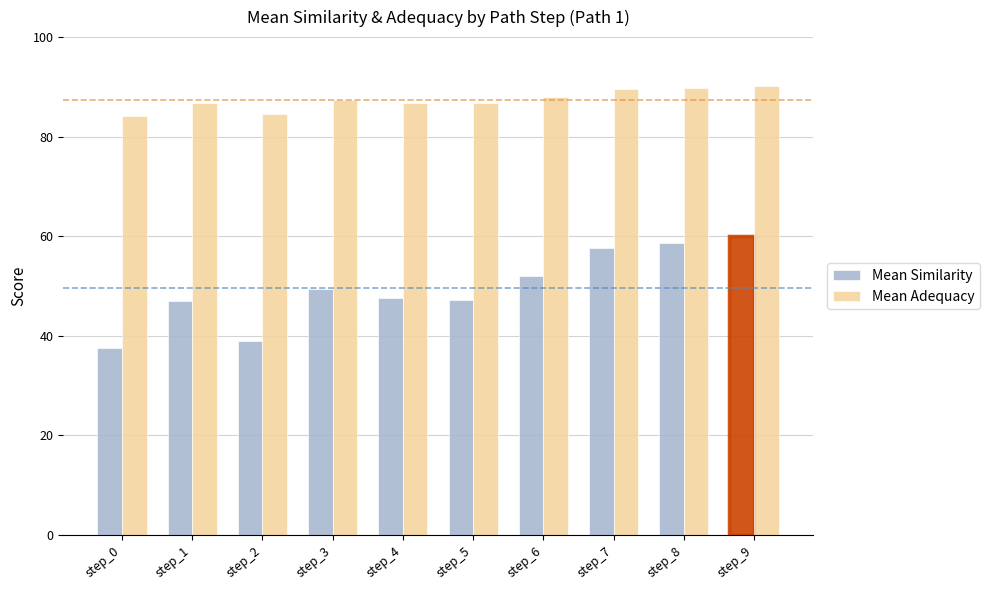

List the series in order of their peak value, lowest first.

Mean Similarity, Mean Adequacy